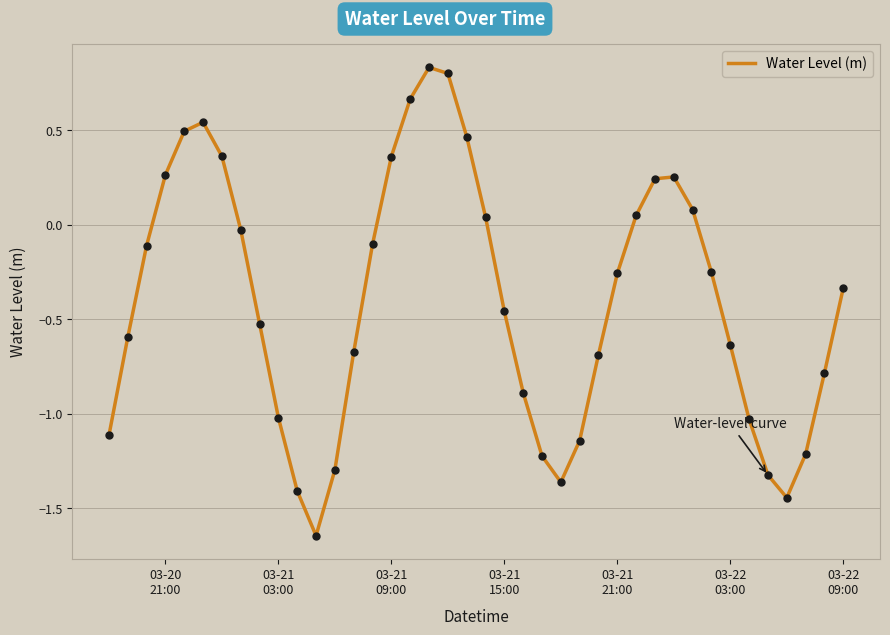

What is the difference between the maximum and minimum values?

2.5